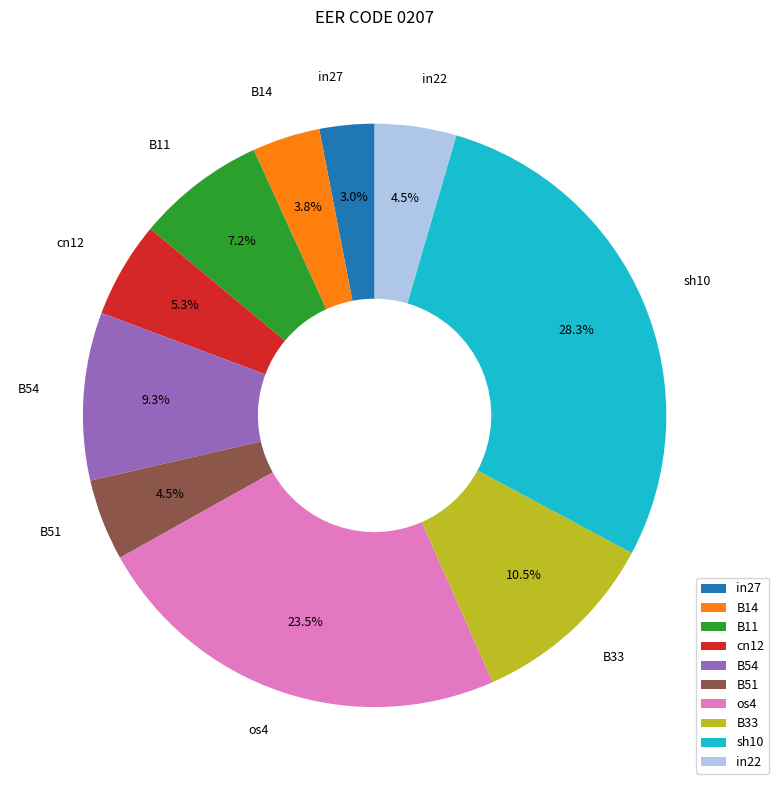

To the nearest percent, what is the difference between the sh10 and B33 slice percentages?

18%